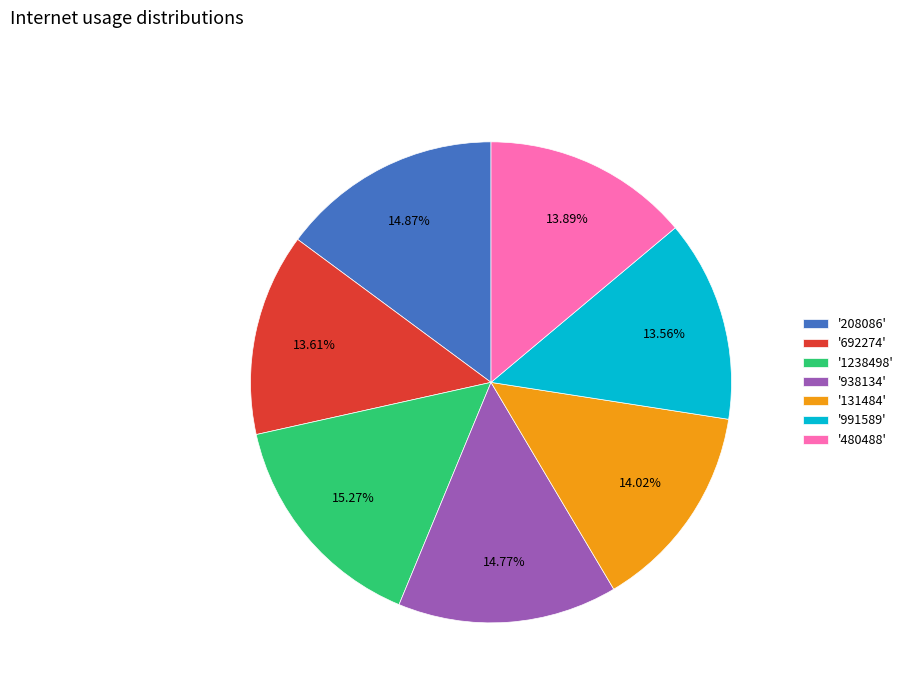

To the nearest percent, what is the difference between the largest and smallest slice percentages?

2%